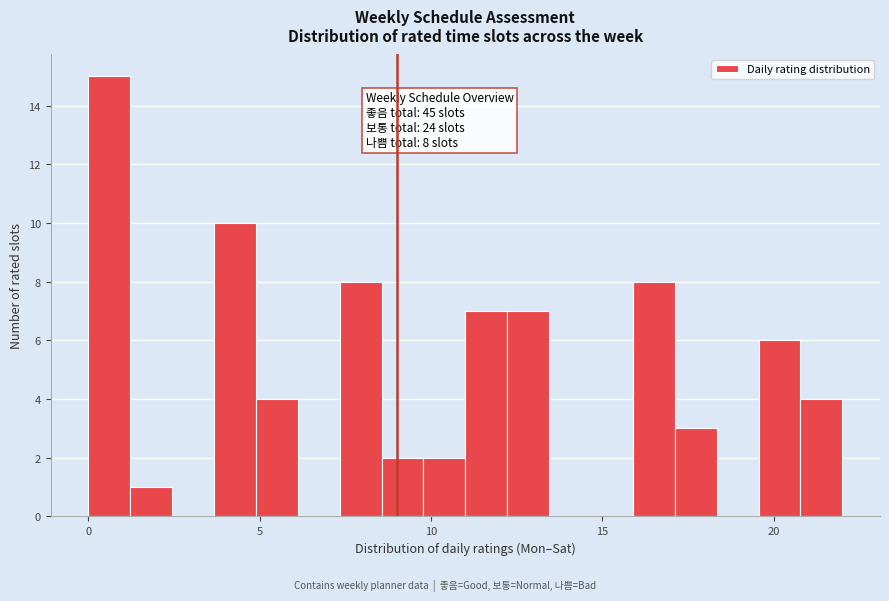

Read against the x-axis, roughly where is the centre of the tallest bar?

0.5